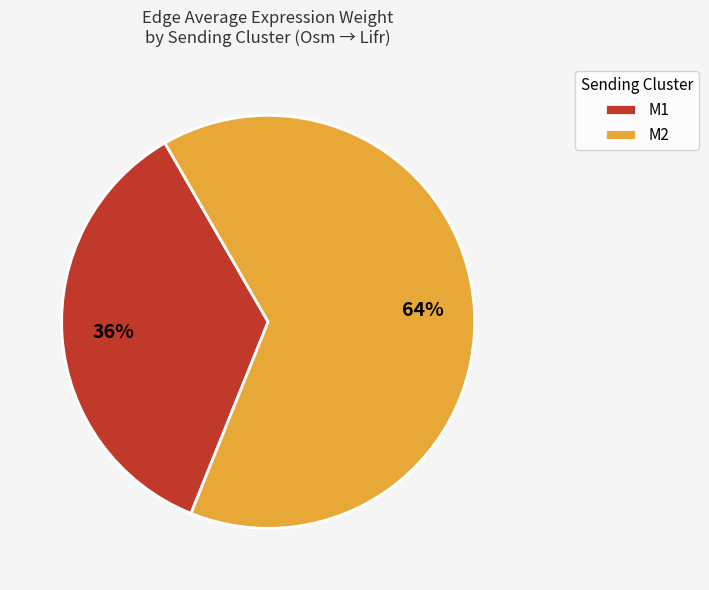

To the nearest percent, what percentage of the pie is M1?

36%